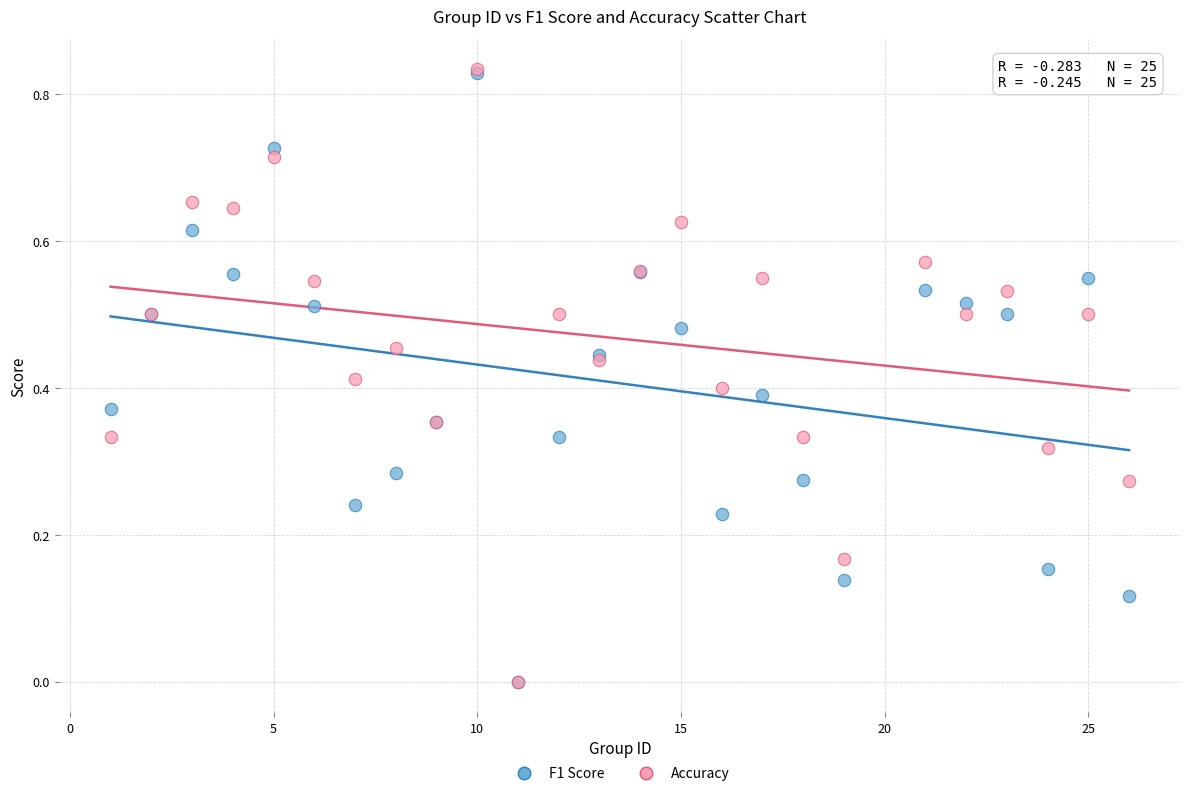

What are all the series names shown in the legend?

F1 Score, Accuracy